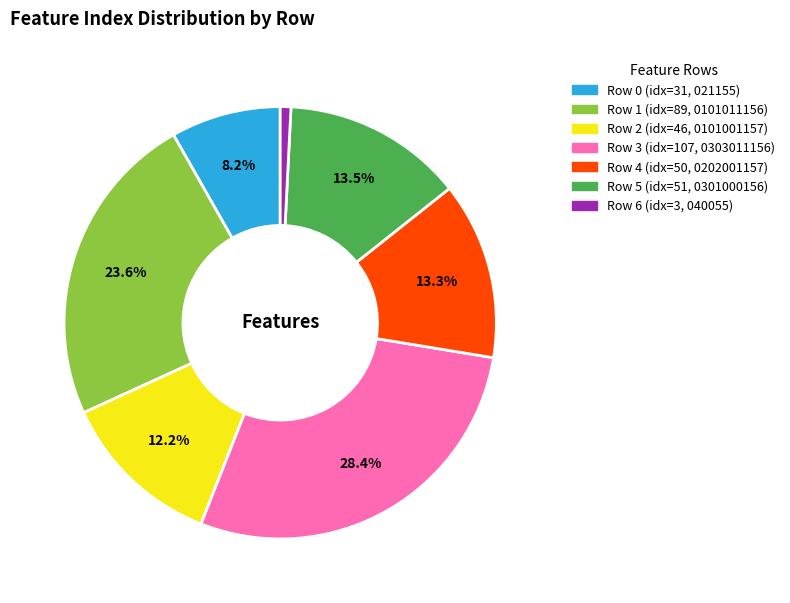

Is there a majority slice in this chart?

No